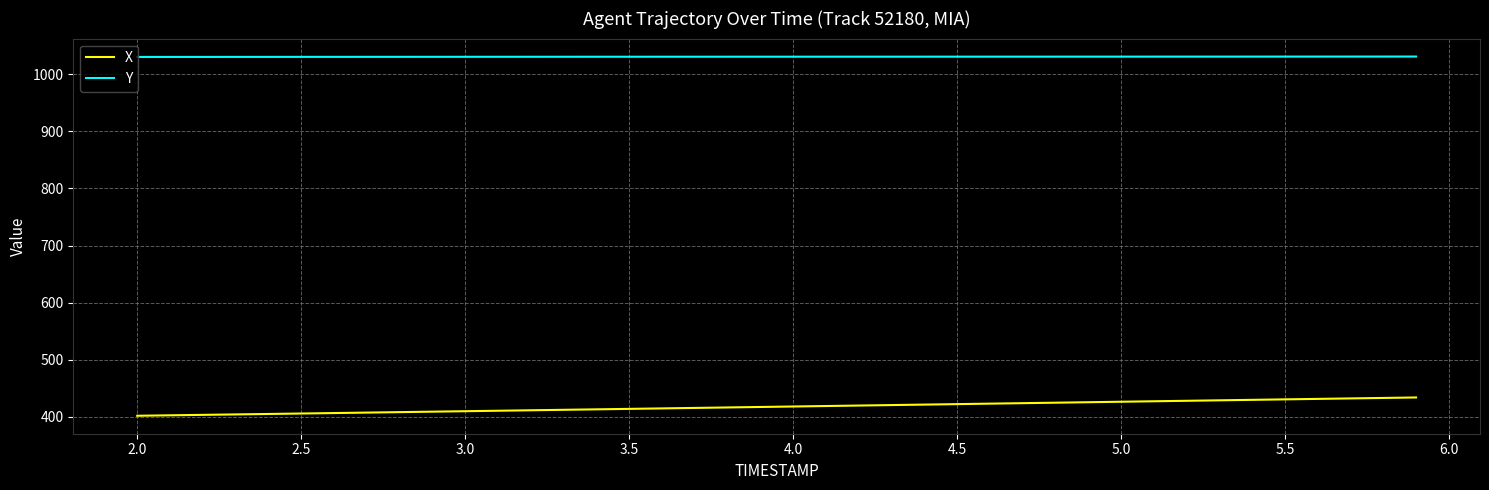

True or false: Y and X intersect in this chart.

False